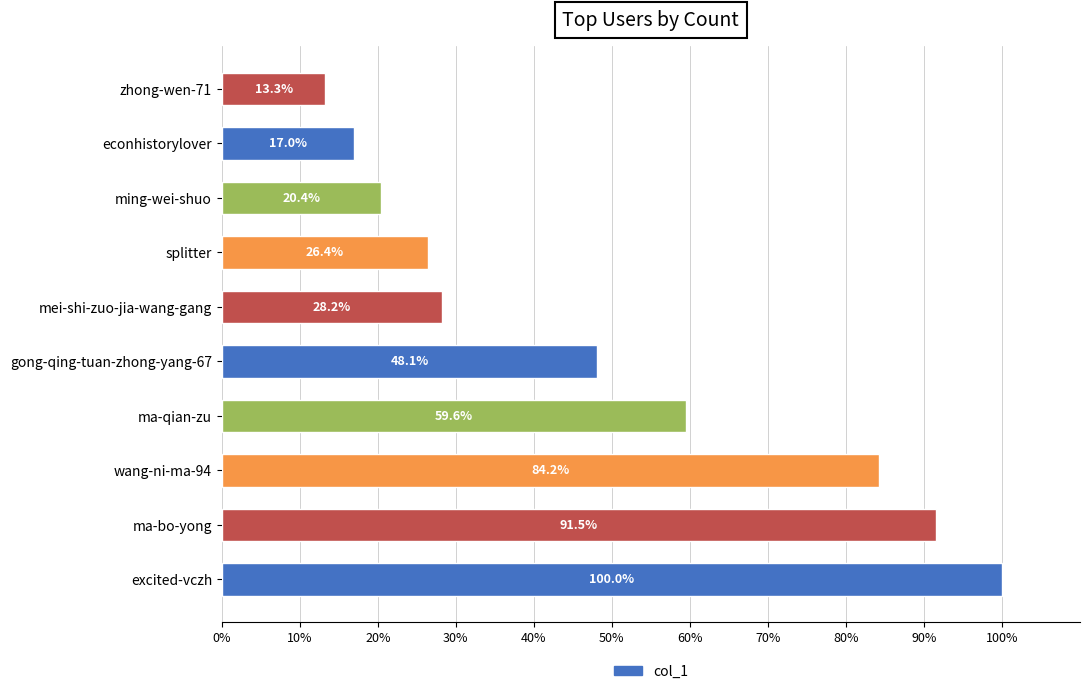

What is the sum of the values at ma-qian-zu and excited-vczh?

159.6